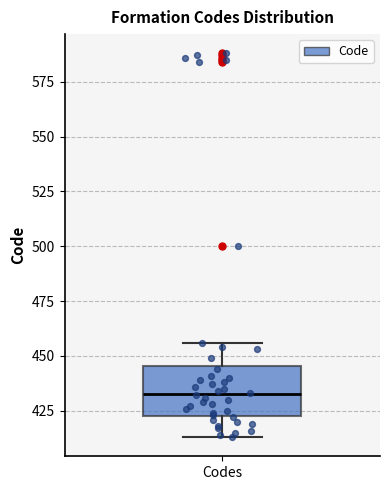

Transcribe this box plot: give where the median line is, the range the box spans, and where the two whiskers end, as read against the y-axis. The values are not printed on the chart, so give them approximately, as read against the axis.

median 435, box 425 to 445, whiskers 415 to 455